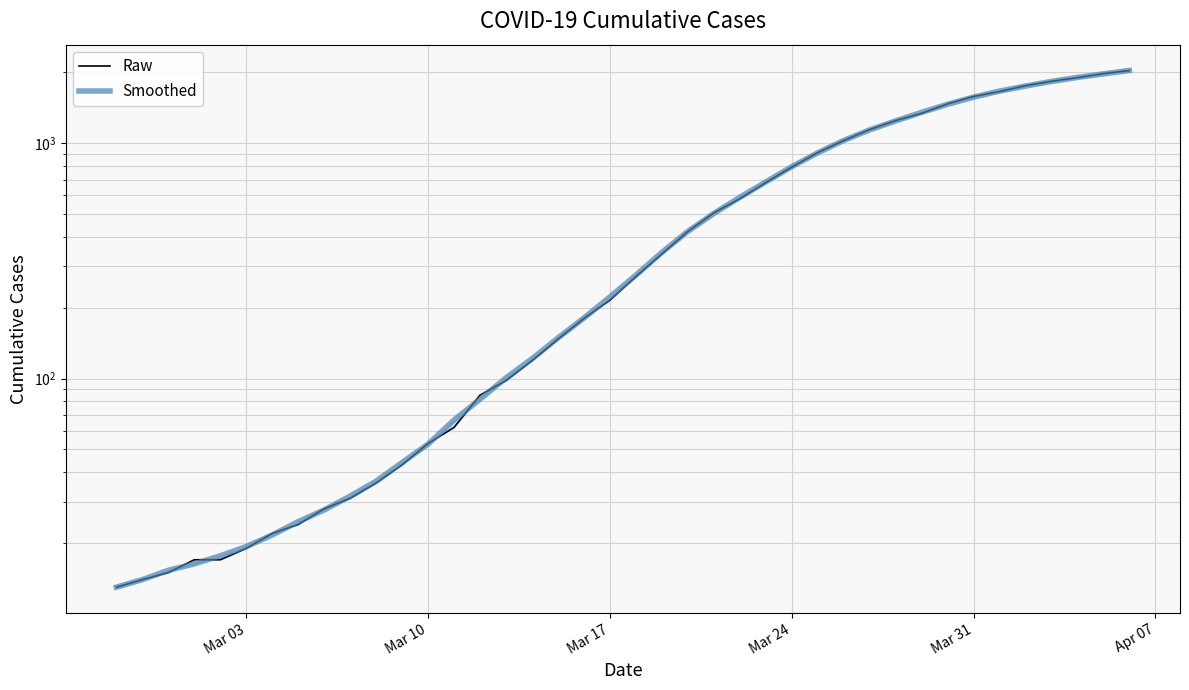

What is the maximum value shown in the chart?

2032.0